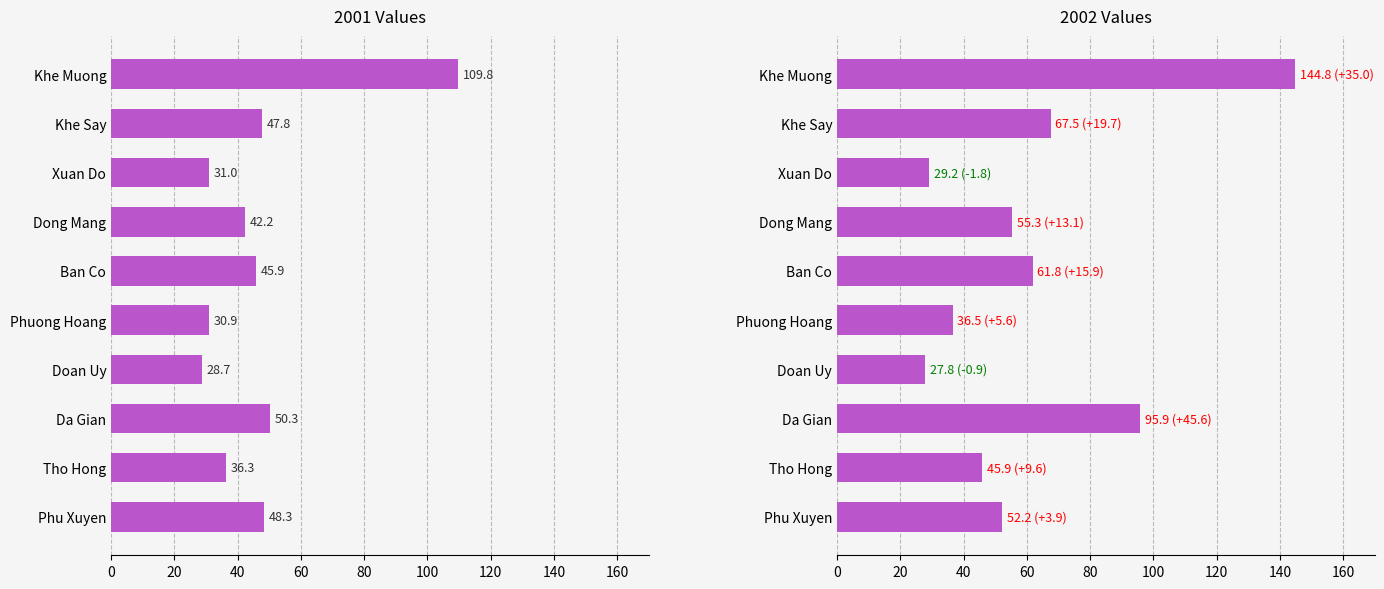

List the series in order of their overall mean, lowest first.

2001, 2002